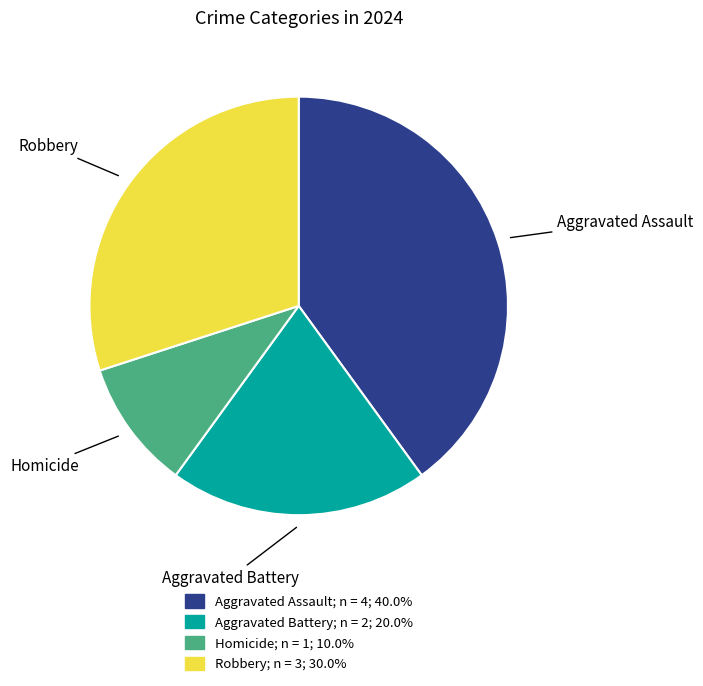

Between Robbery and Aggravated Battery, which is larger?

Robbery